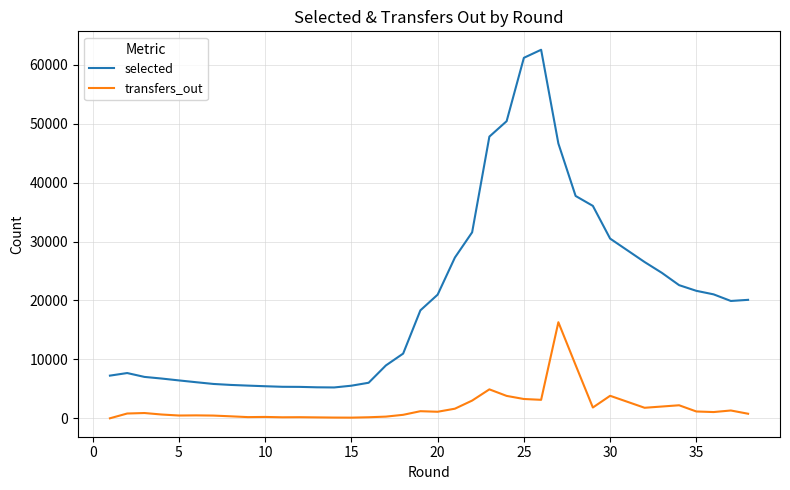

Is this an area chart (filled region under the line)?

No